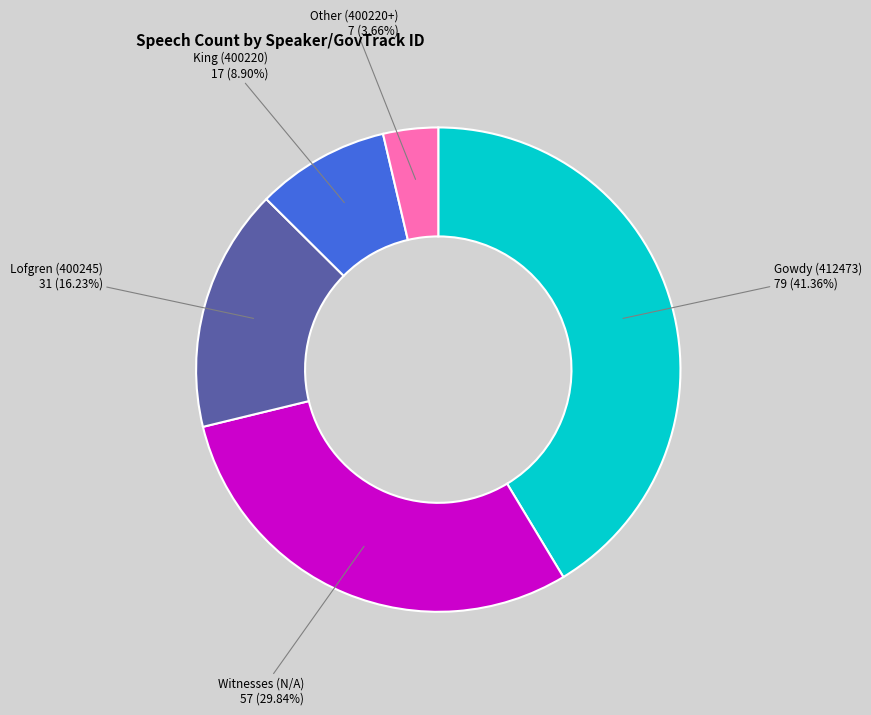

What is the largest slice in the pie chart?

412473